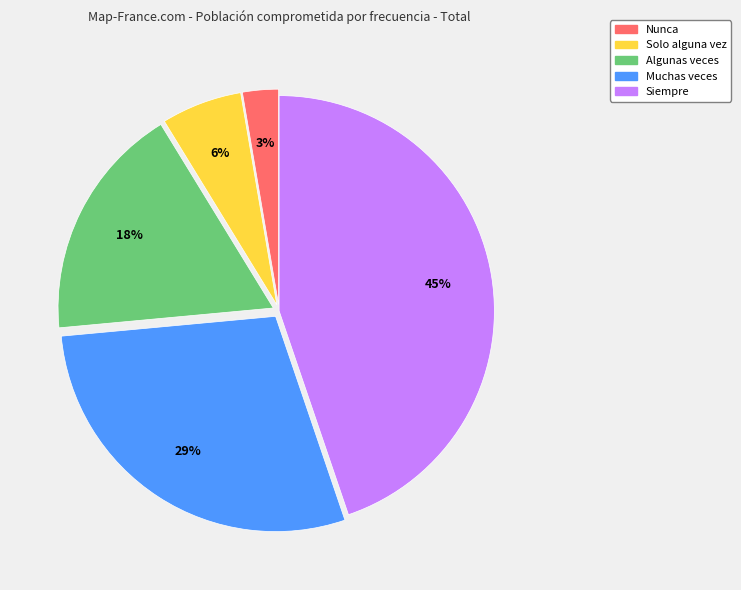

To the nearest percent, what is the difference between the largest and smallest slice percentages?

42%